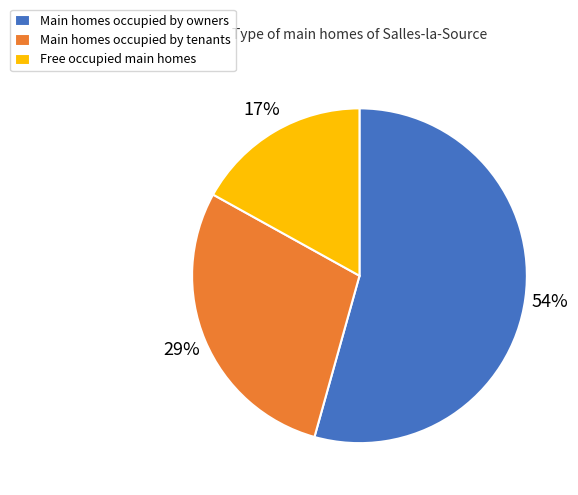

True or false: Main homes occupied by tenants accounts for 29% of the total.

True